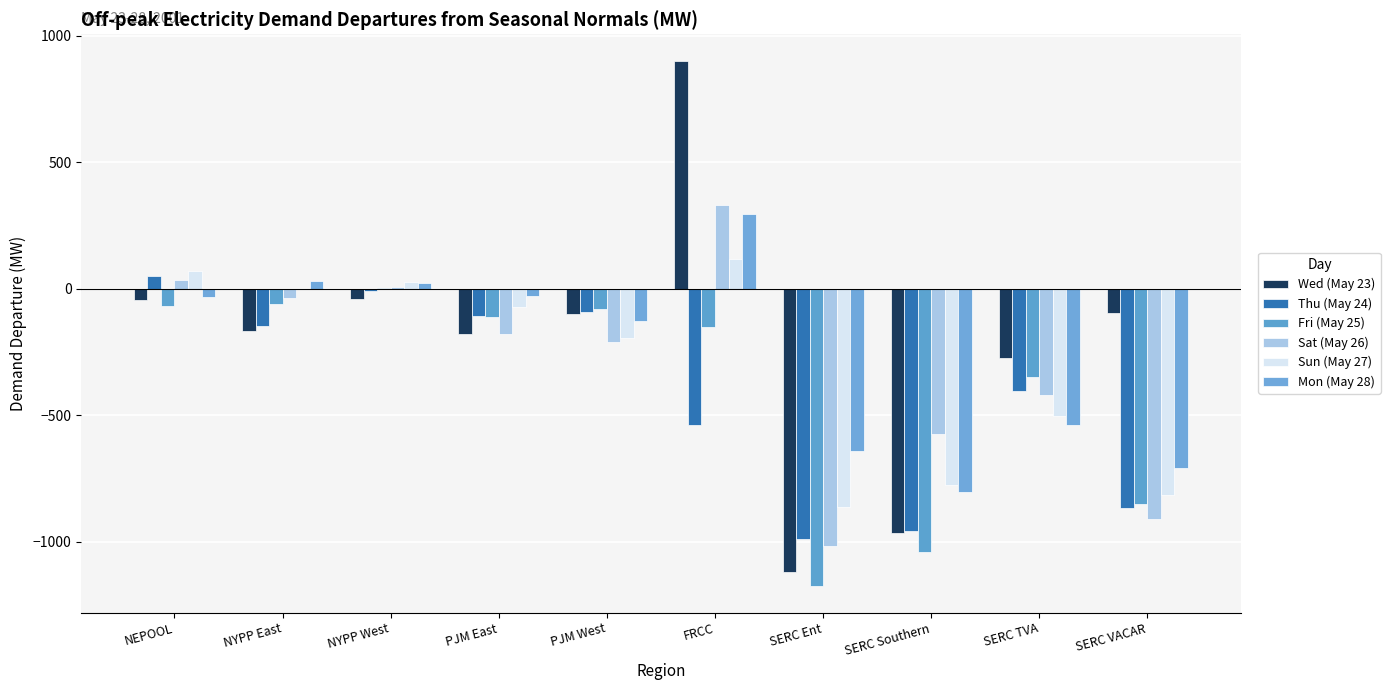

Which series changed the most between NYPP West and PJM East?

Sat (May 26)